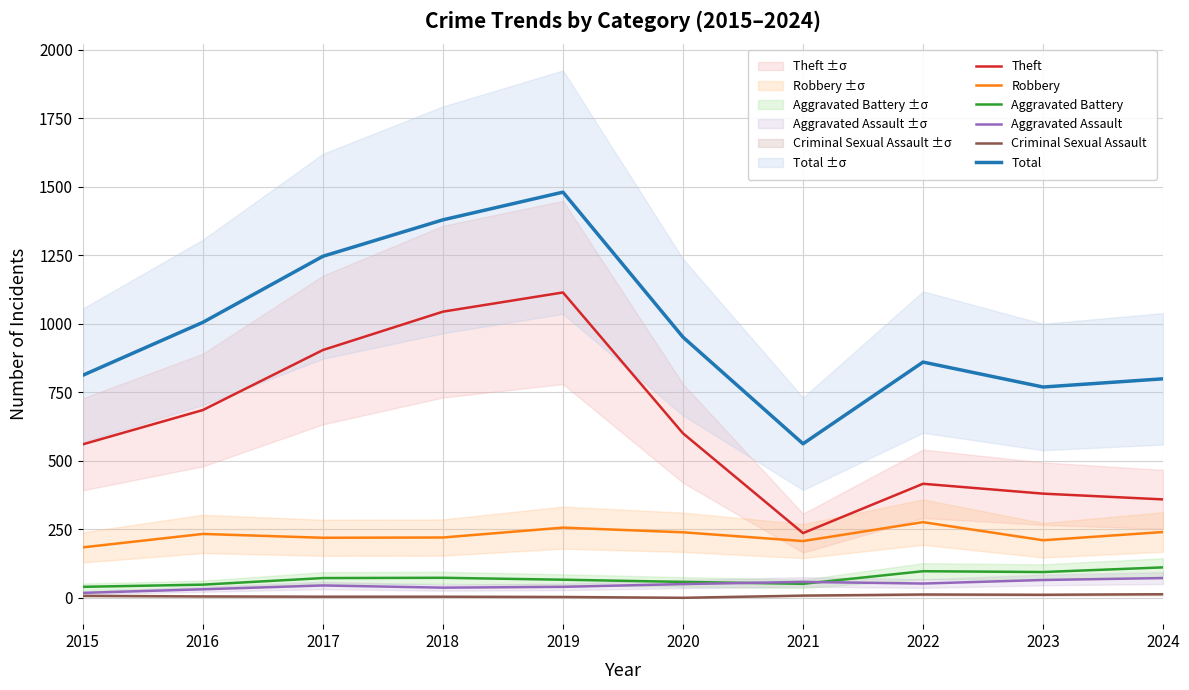

What is the lowest value of the Theft series?

236